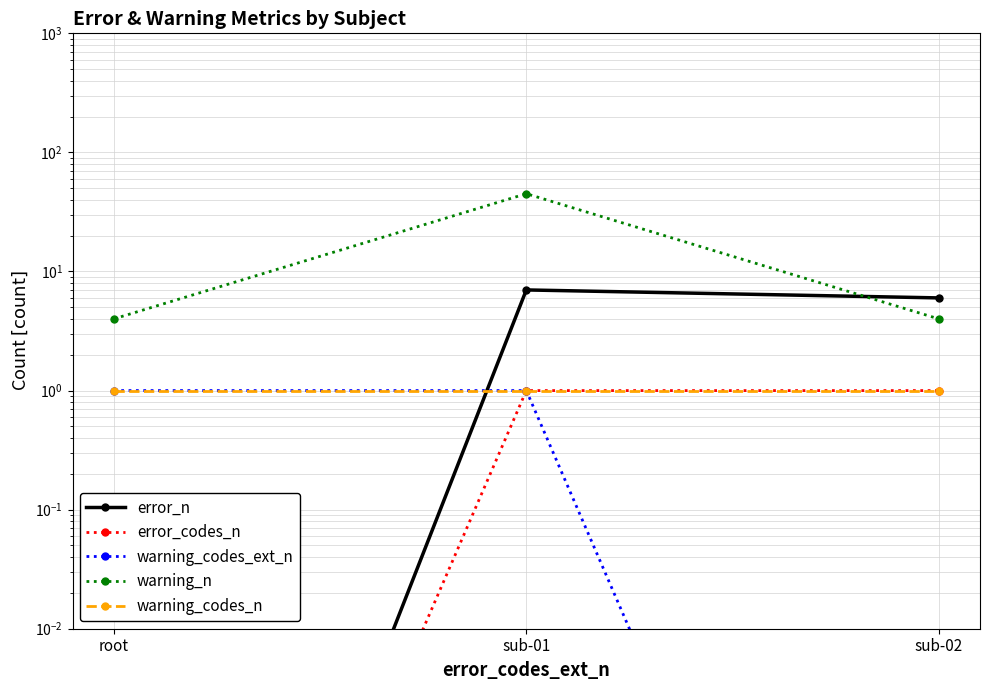

Between root and sub-02, which series saw the biggest shift?

error_n